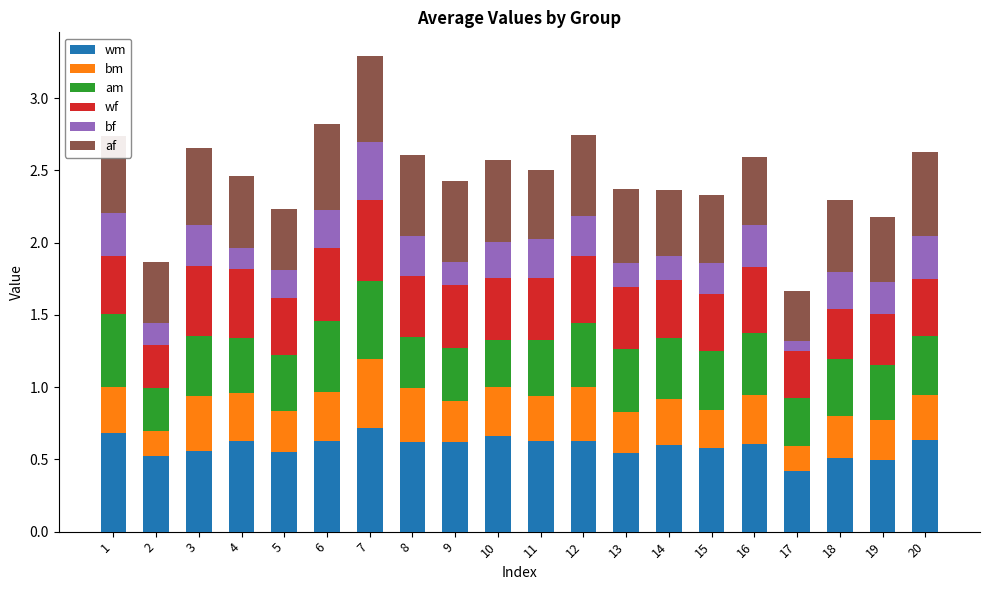

How many categories are shown in the chart?

20